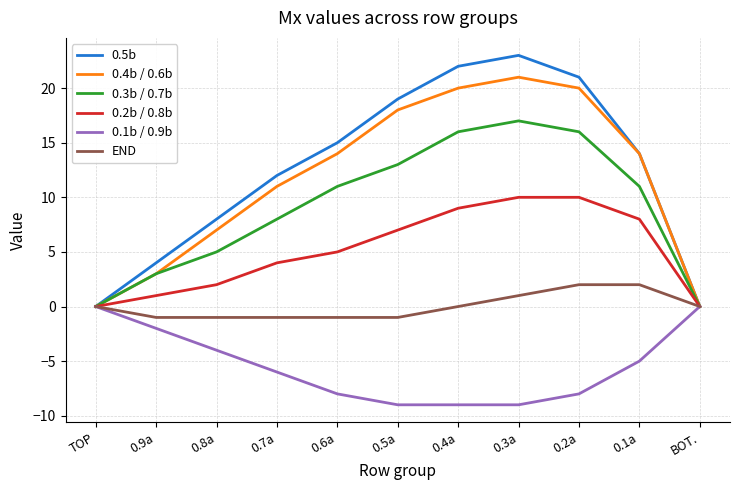

What is the sum of all 0.5b values?

138